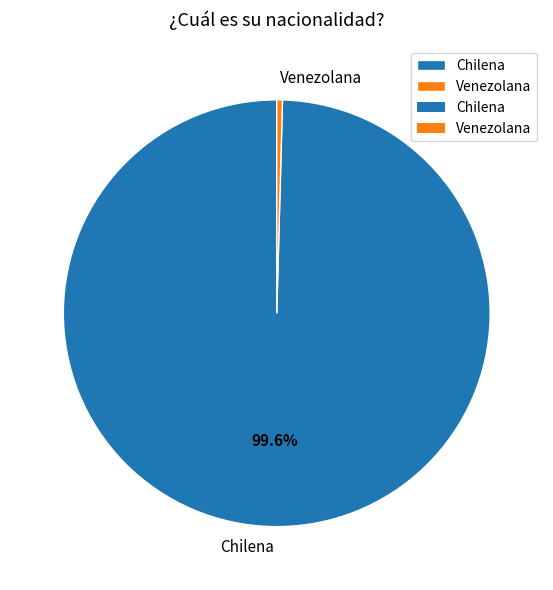

The Chilena slice represents 89% of the pie. True or false?

False